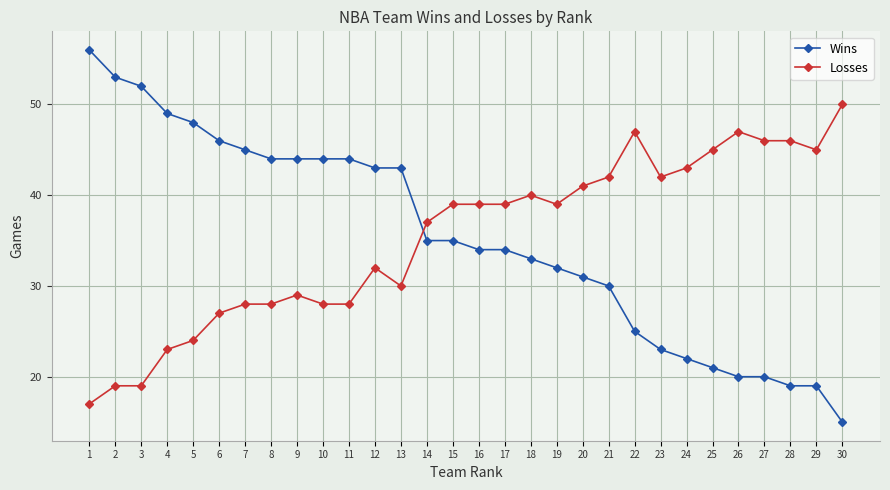

What is the highest value of the Wins series?

56